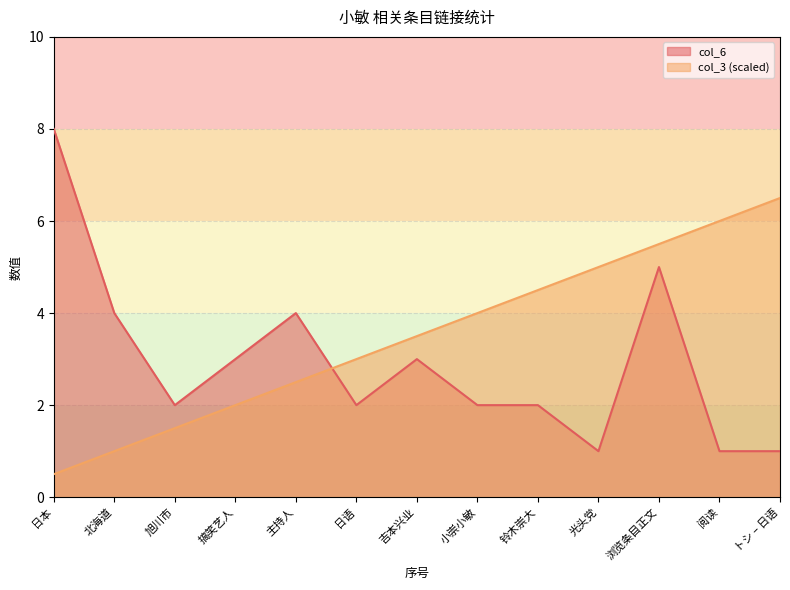

What is the label of the 2nd point from the left?

北海道